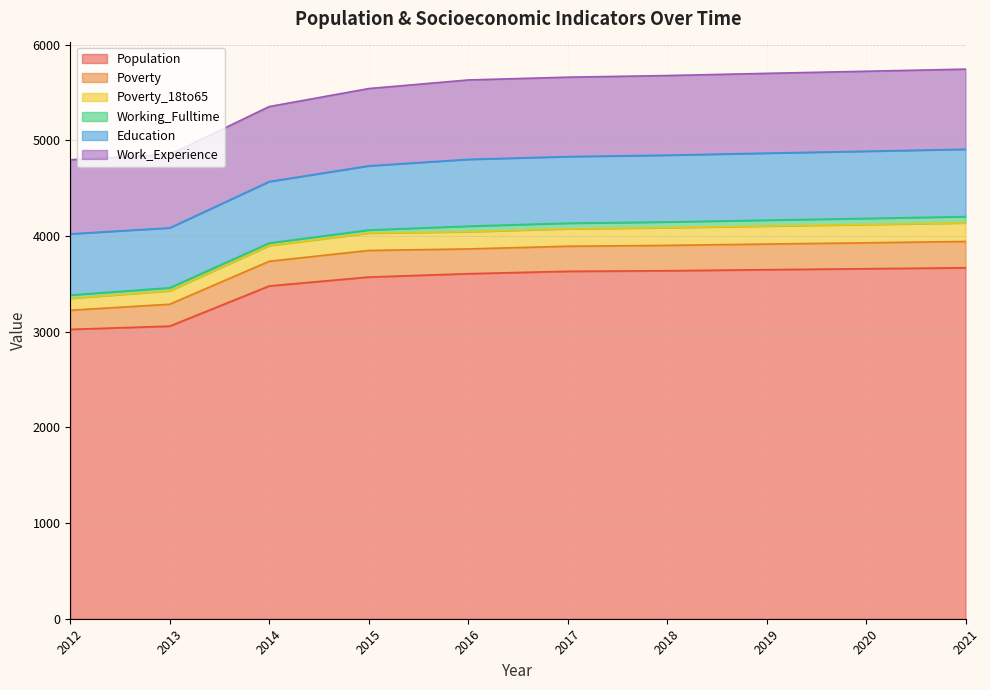

Which has a higher value, 2015 or 2017?

2017